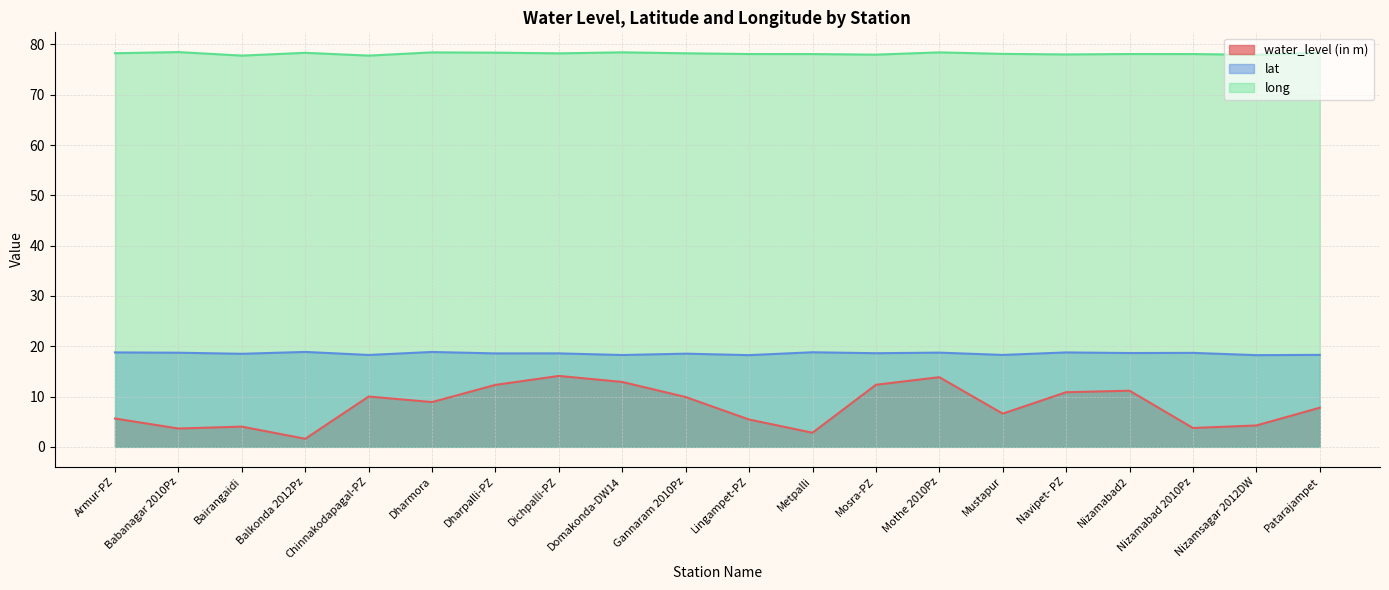

Where is the first local maximum for long?

Babanagar 2010Pz